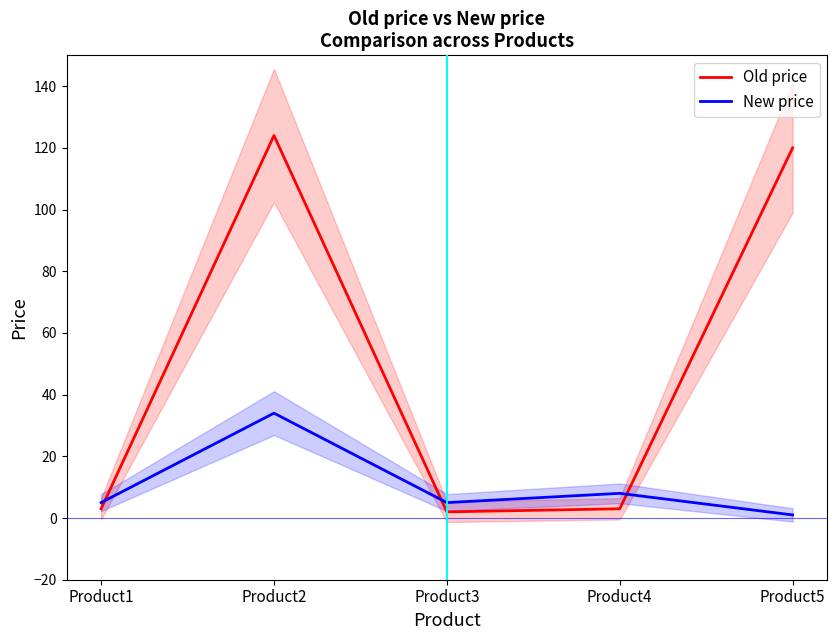

At how many categories does at least one series exceed 54?

2